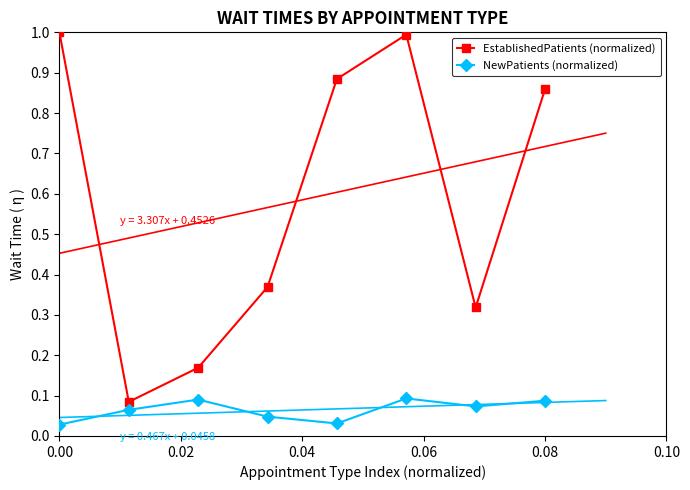

What is the highest value of the EstablishedPatients (normalized) series?

1.0